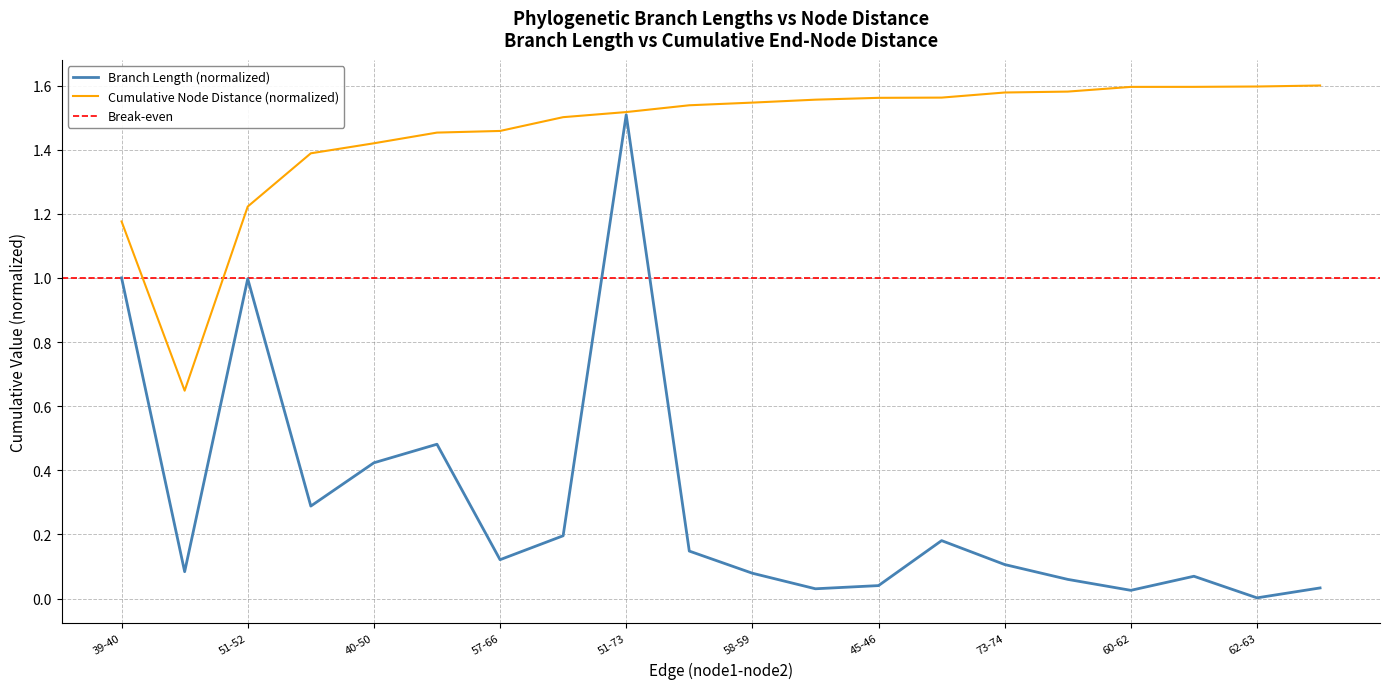

What is the spread (max minus min) of values at 40-50?

1.0